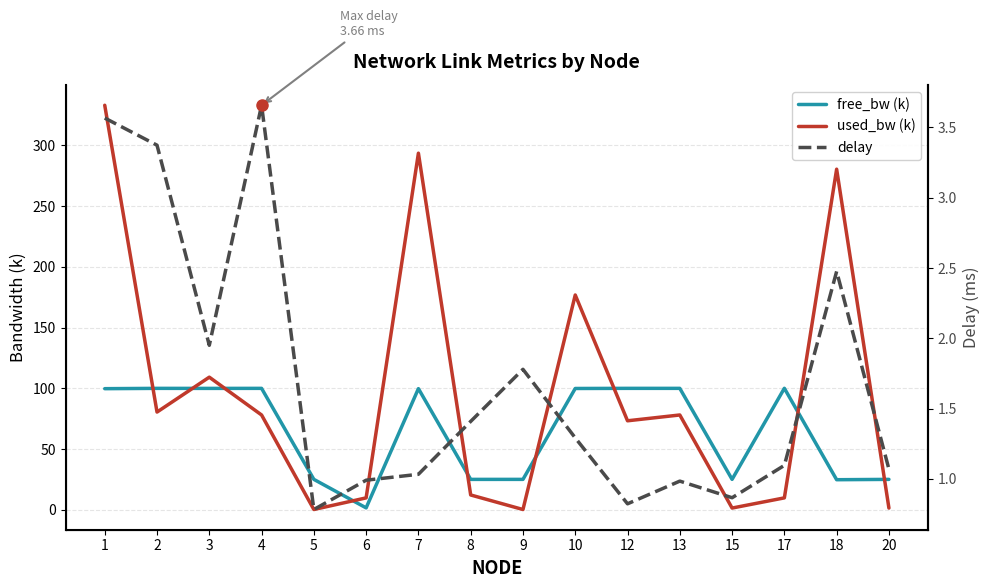

At which label is free_bw (k) closest to 50?

5